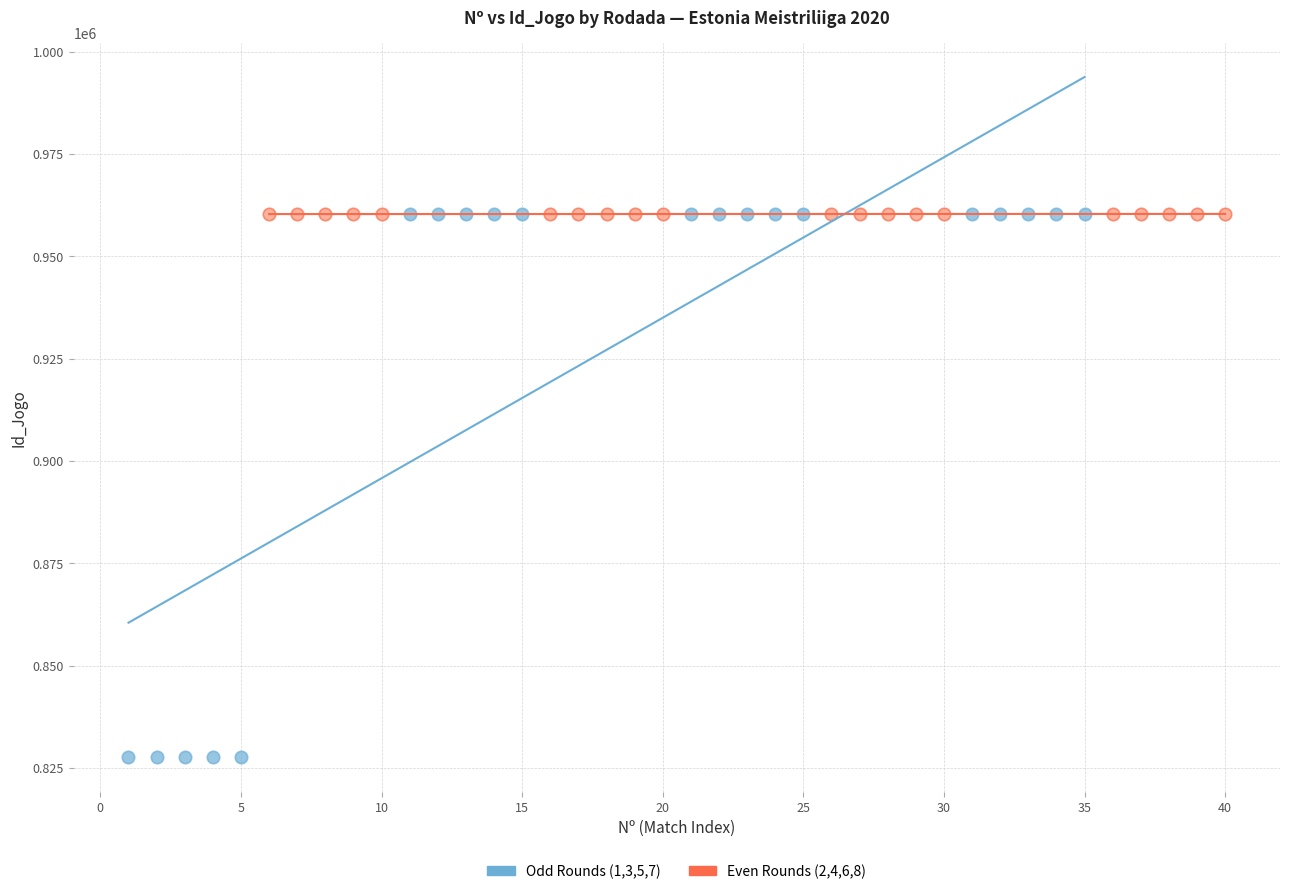

Which series contains the lowest Y value?

Odd Rounds (1,3,5,7)